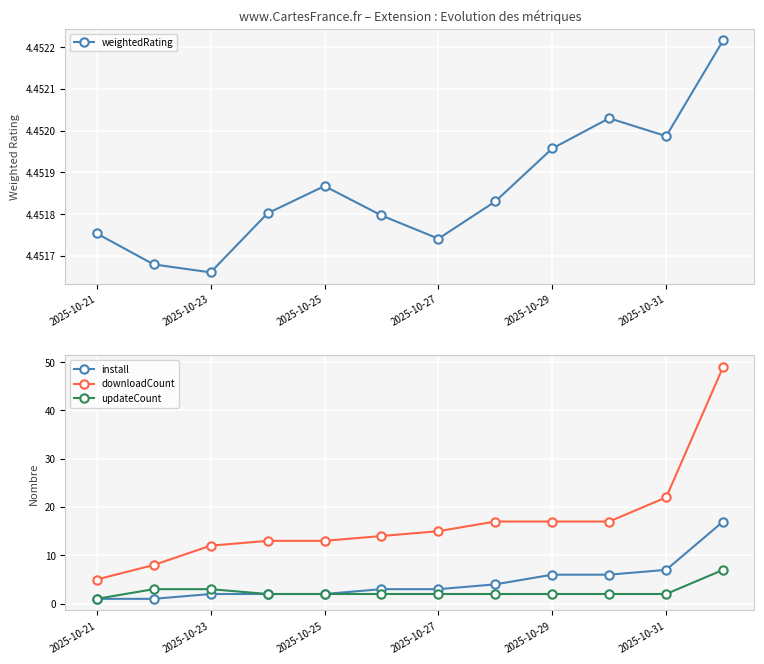

How many values in the downloadCount series are below 15?

6